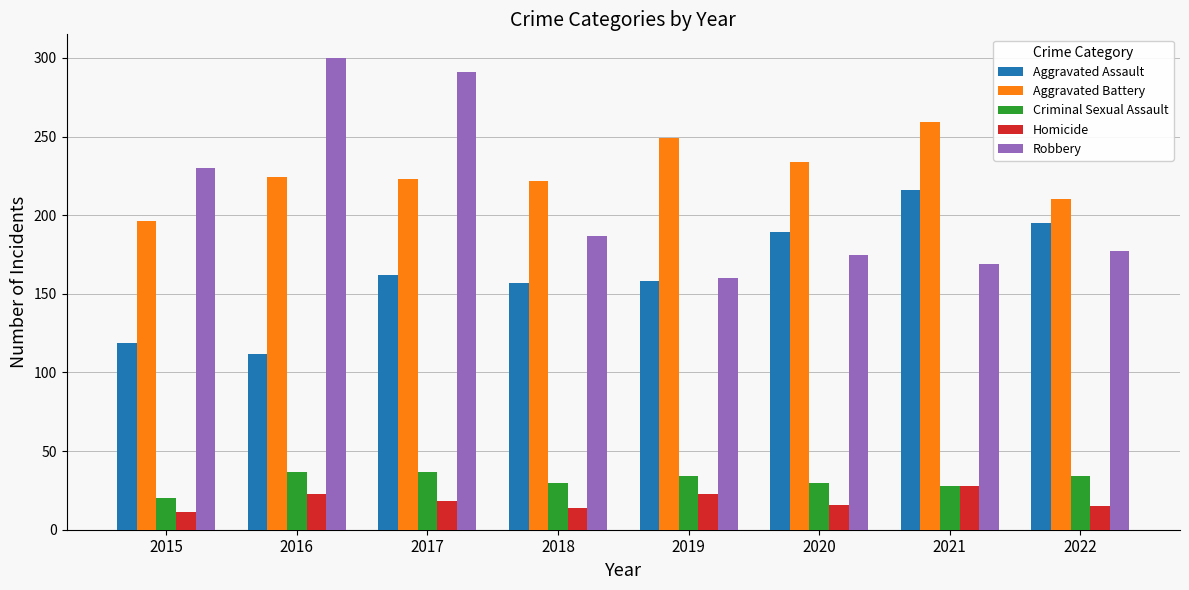

Which series changed the most between 2021 and 2022?

Aggravated Battery